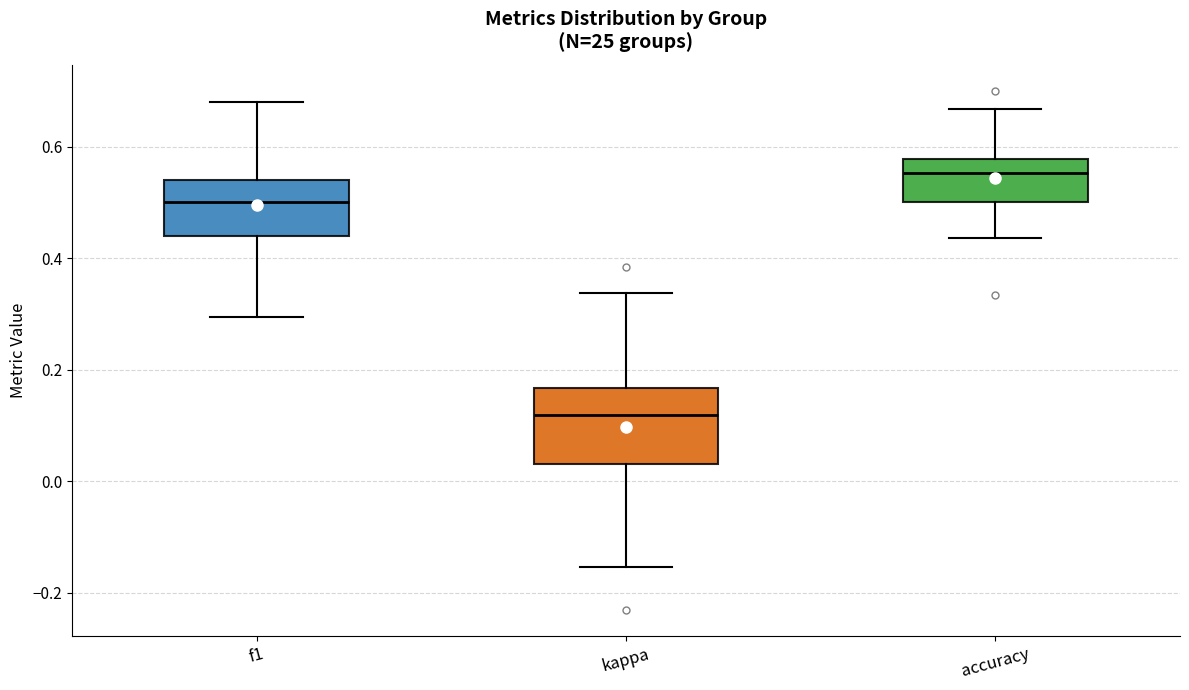

Which box has the highest median line?

accuracy